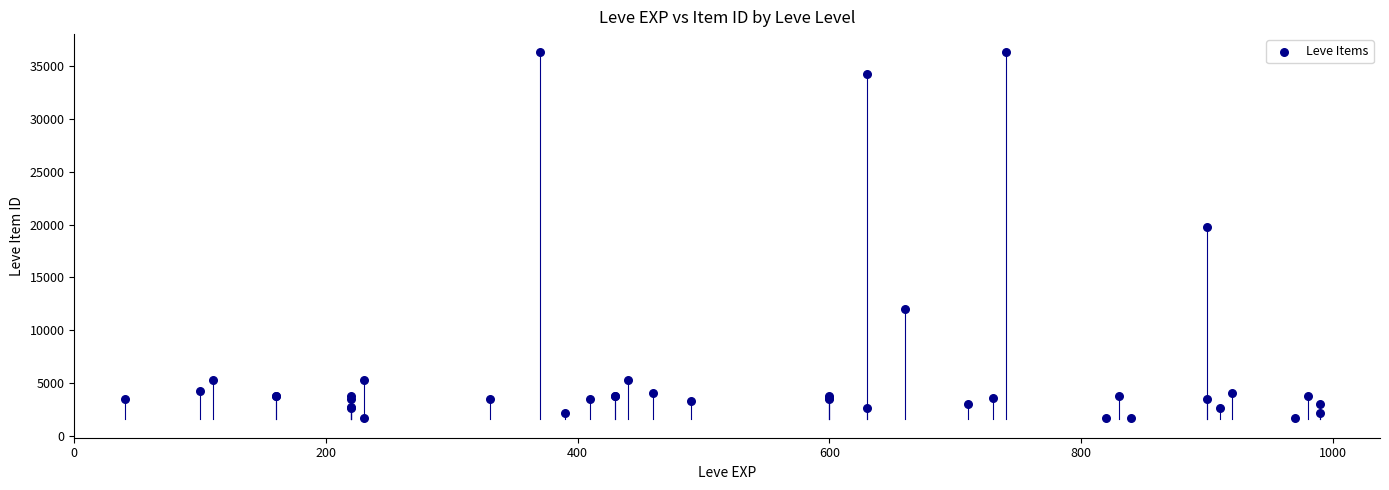

What Y value in the scatter plot is closest to 18967?

19744